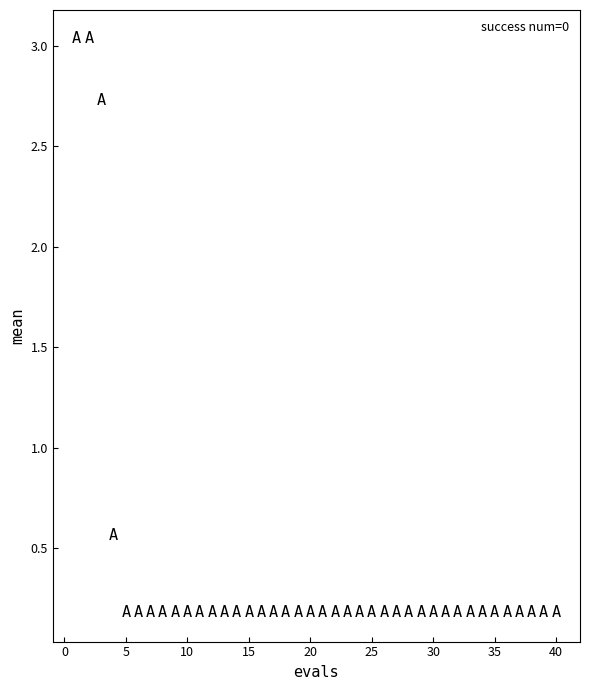

What is the range of X values (max minus min)?

39.0